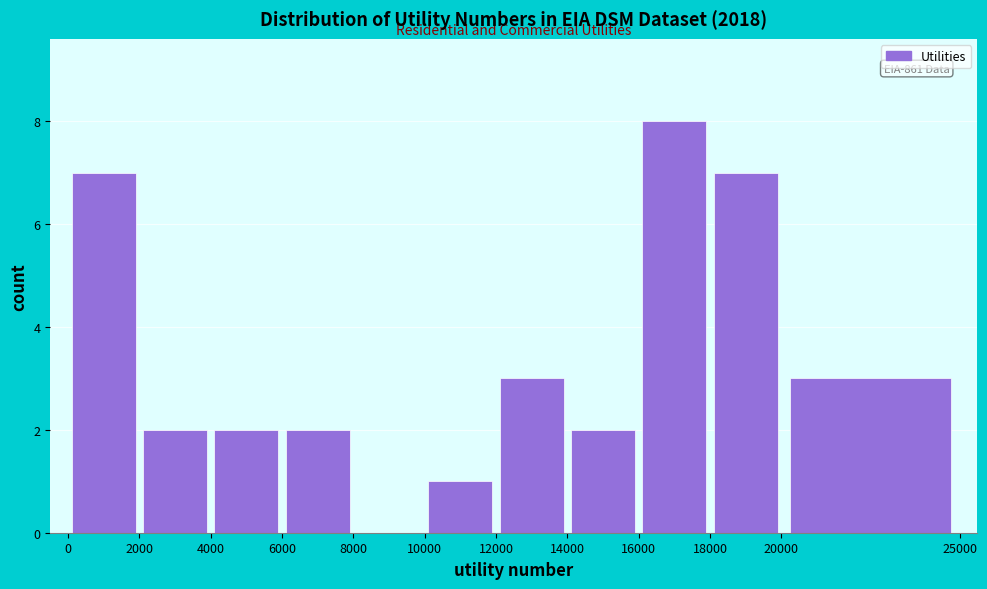

Over which range of the x-axis is the bar tallest?

16000 to 18000